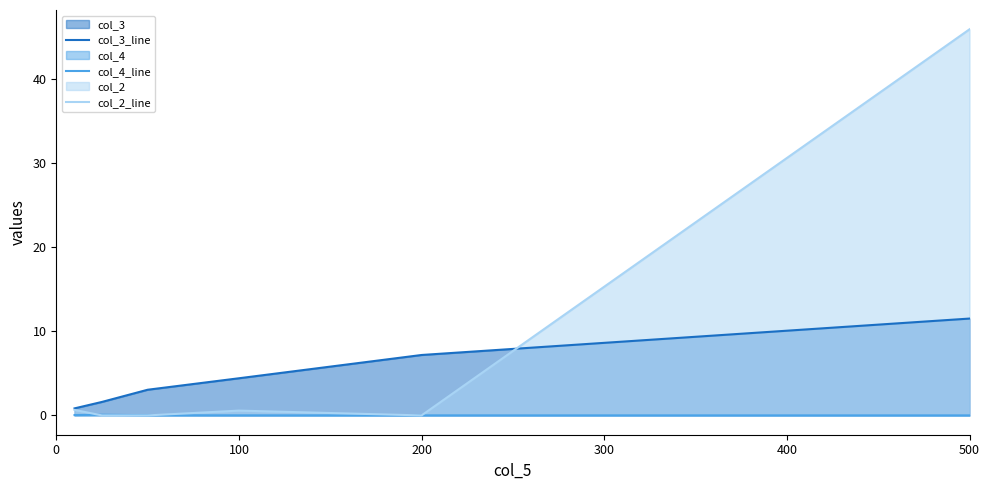

How many lines are shown in the chart?

3